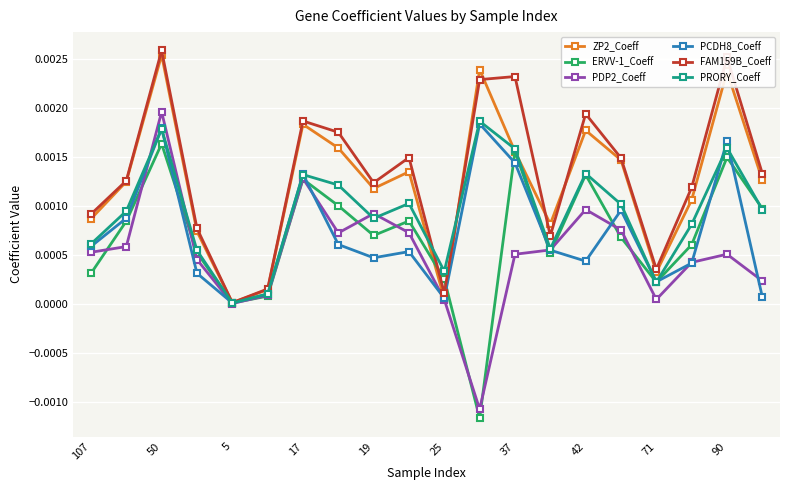

Is this an area chart (filled region under the line)?

No